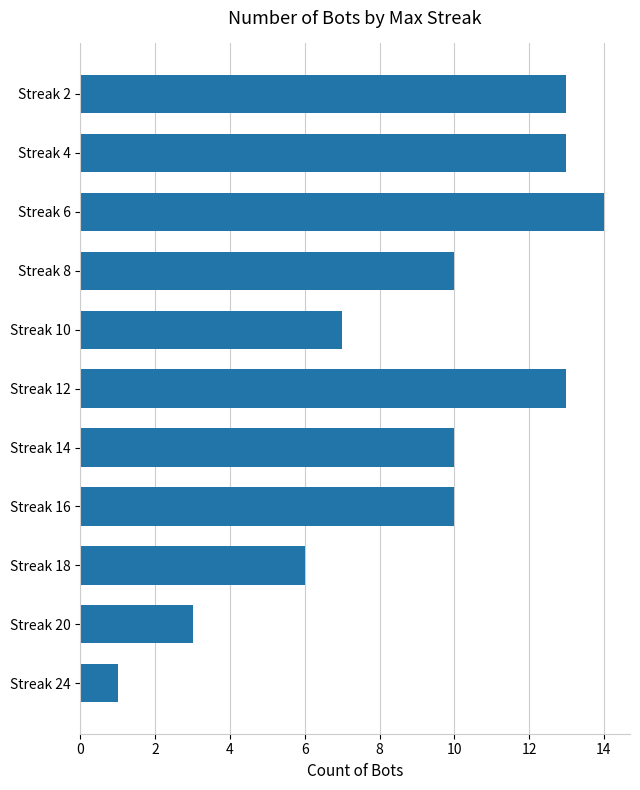

What is the ratio of the value at Streak 6 to the value at Streak 14?

1.4